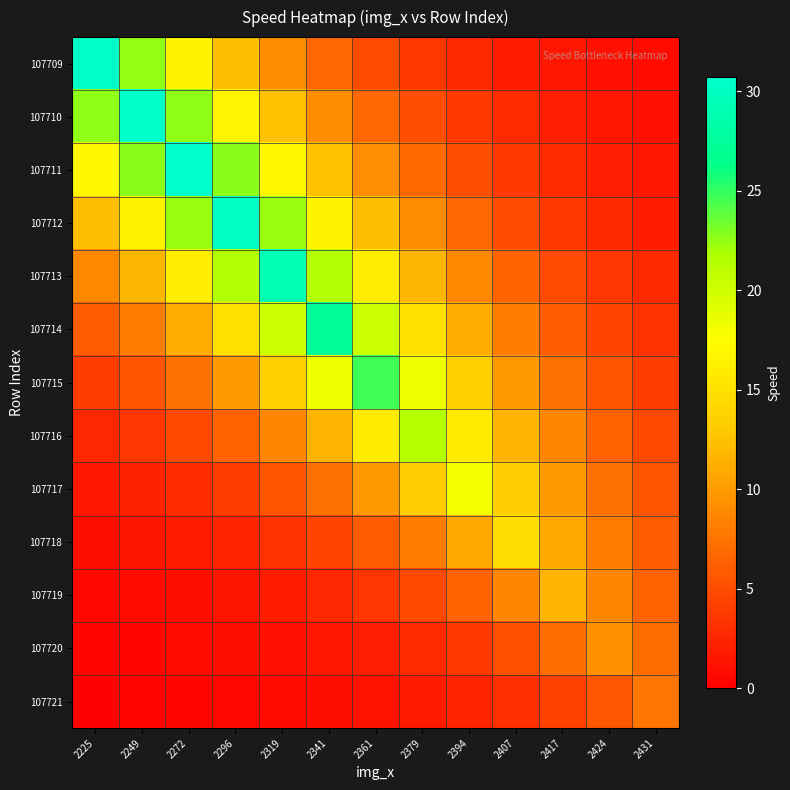

What is the smallest value displayed?

0.2